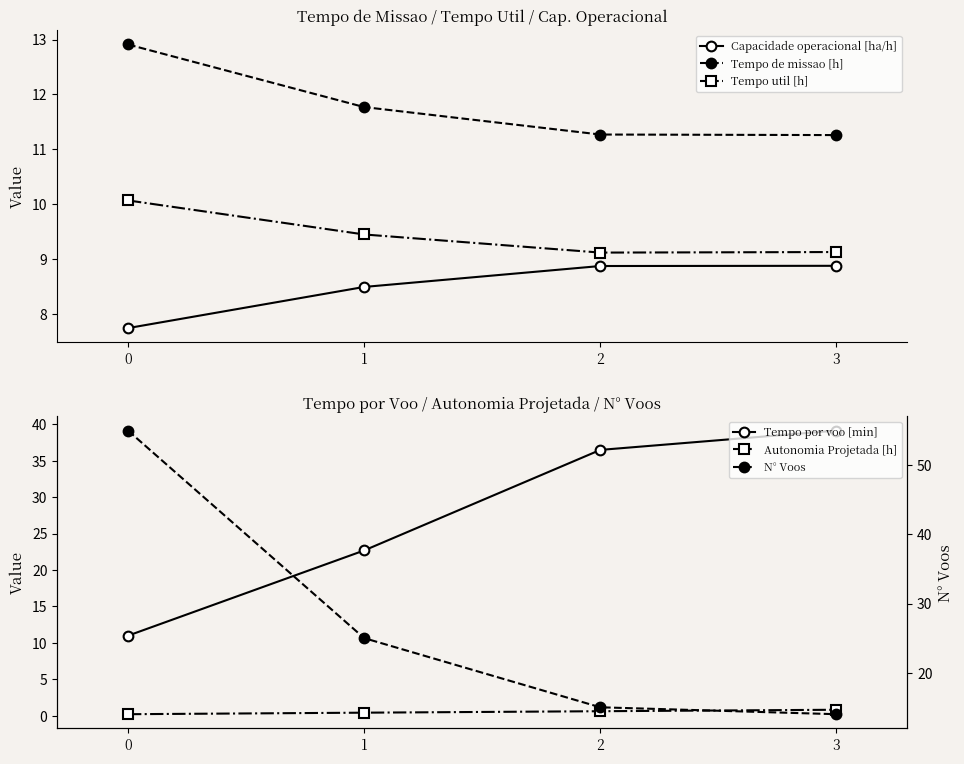

What is the minimum value shown in the chart?

0.2